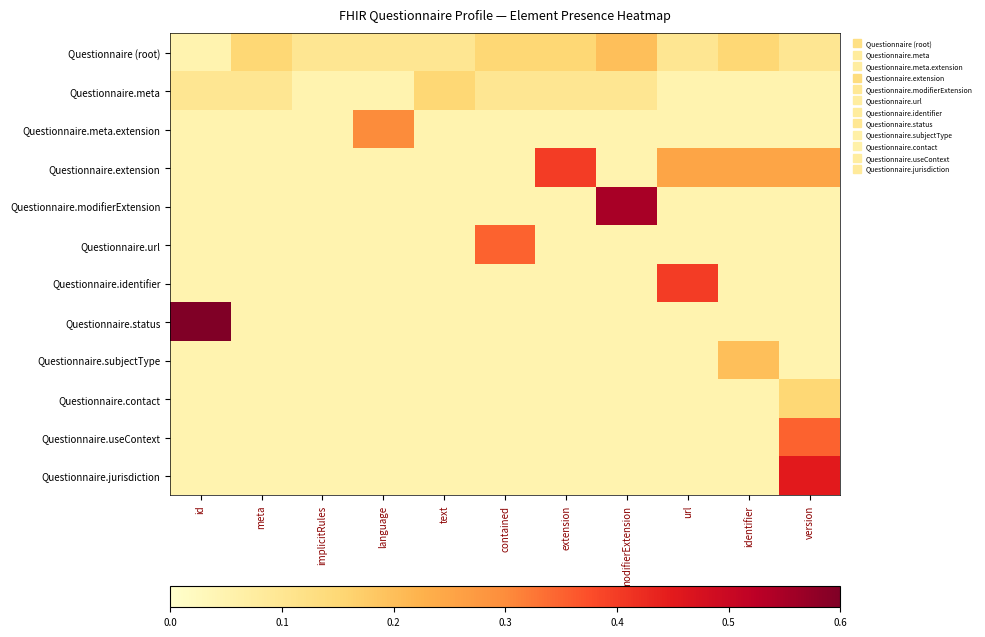

Rank the series by their maximum value, from lowest to highest.

Questionnaire.meta, Questionnaire.contact, Questionnaire (root), Questionnaire.subjectType, Questionnaire.meta.extension, Questionnaire.url, Questionnaire.useContext, Questionnaire.extension, Questionnaire.identifier, Questionnaire.jurisdiction, Questionnaire.modifierExtension, Questionnaire.status